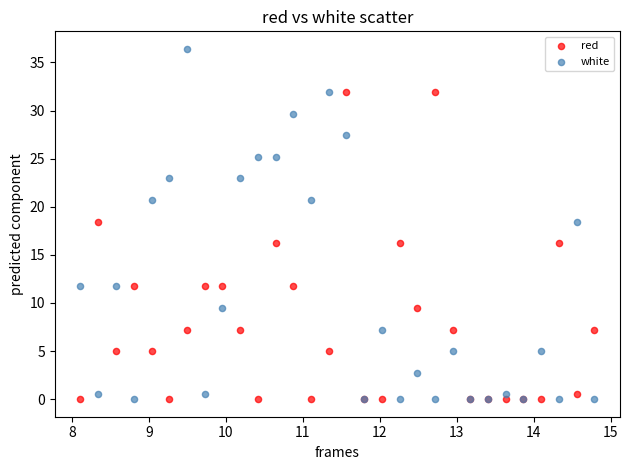

Which series reaches the maximum Y coordinate?

white